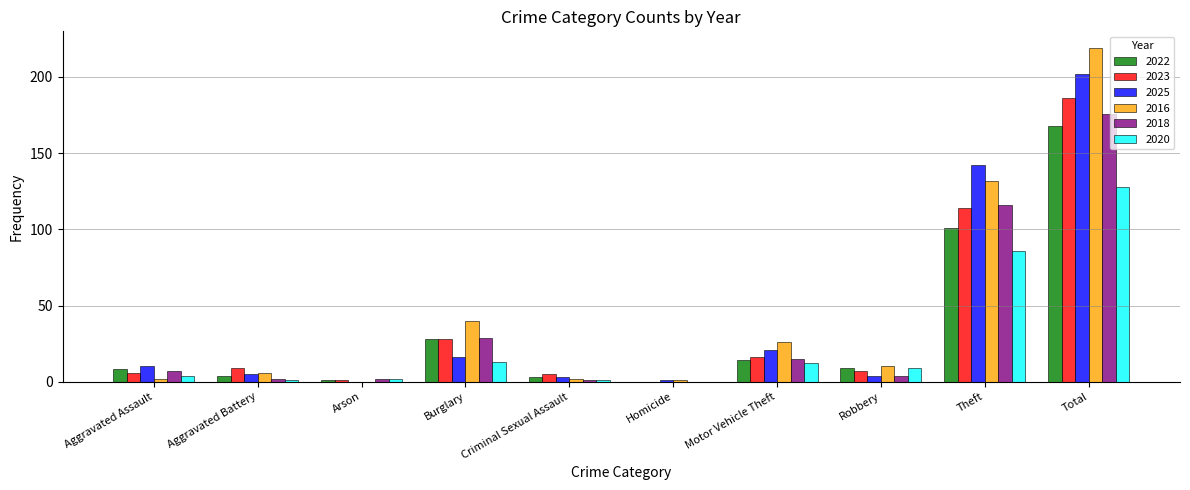

The 2022 series shows 87 at Total. True or false?

False